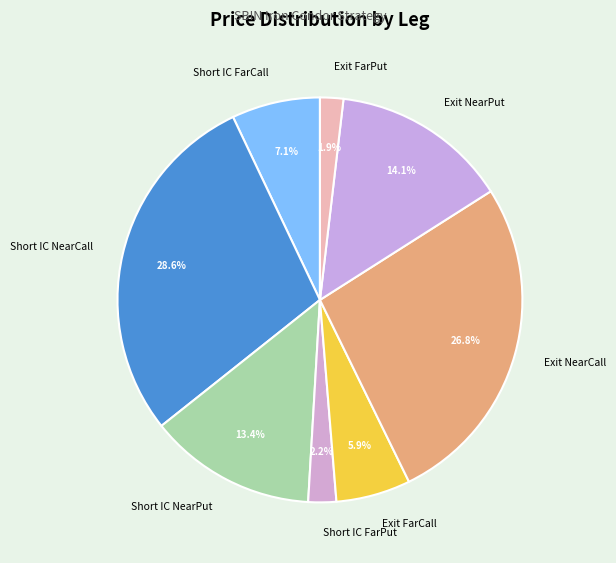

Is there a majority slice in this chart?

No